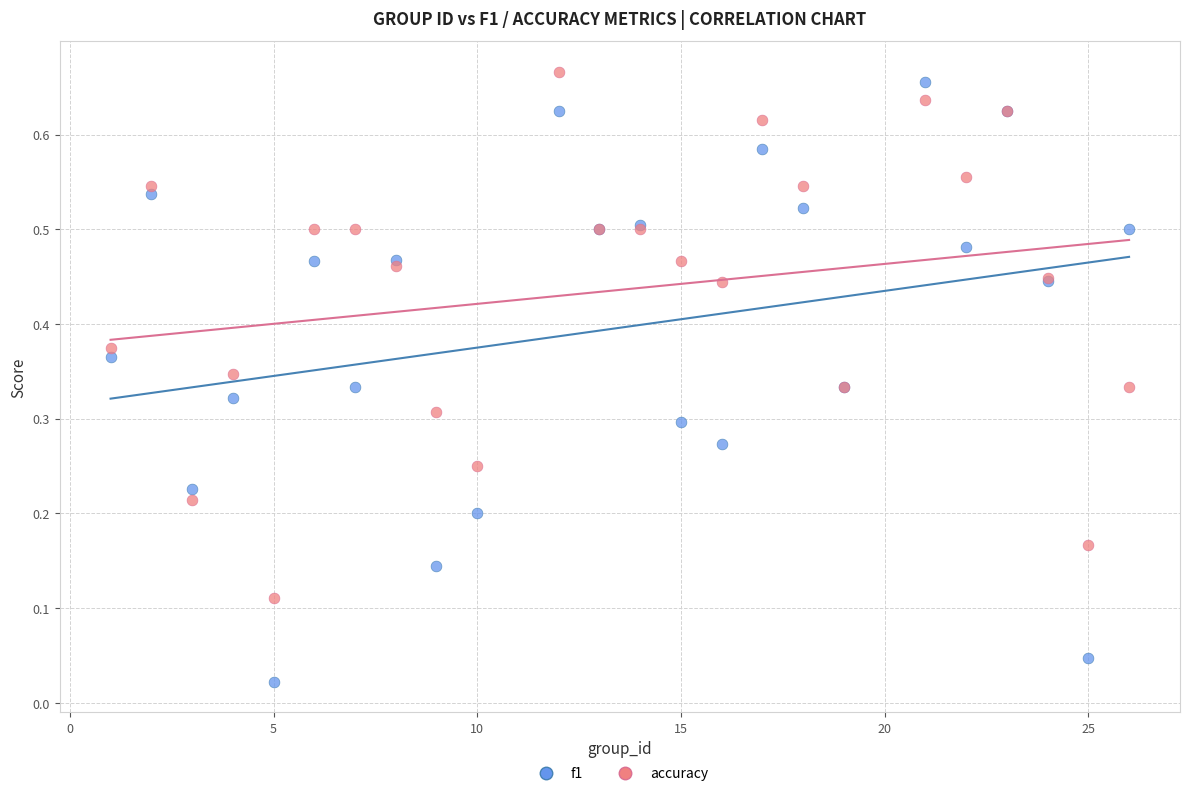

Which series has the widest spread of Y values?

f1